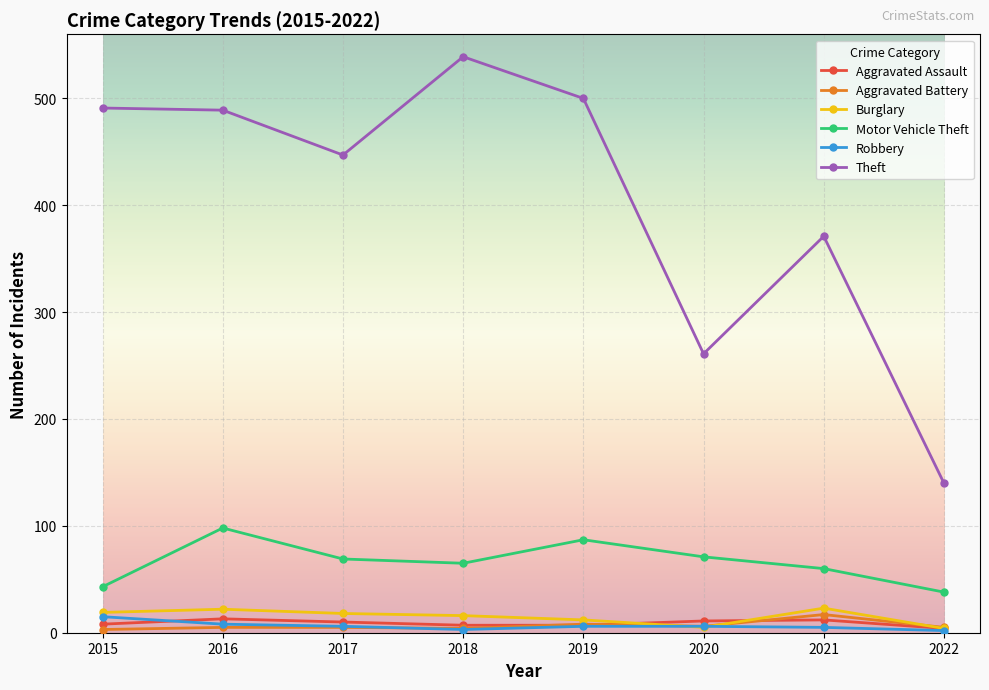

At how many categories does at least one series exceed 19?

8